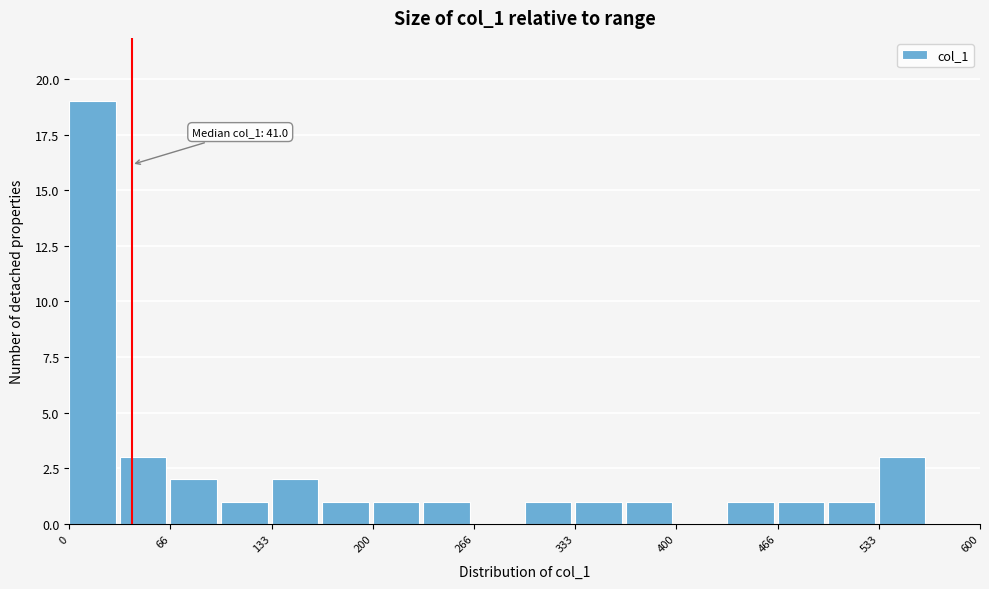

Around what value on the x-axis is the tallest bar? Give the approximate position of its centre, as read against the axis.

20